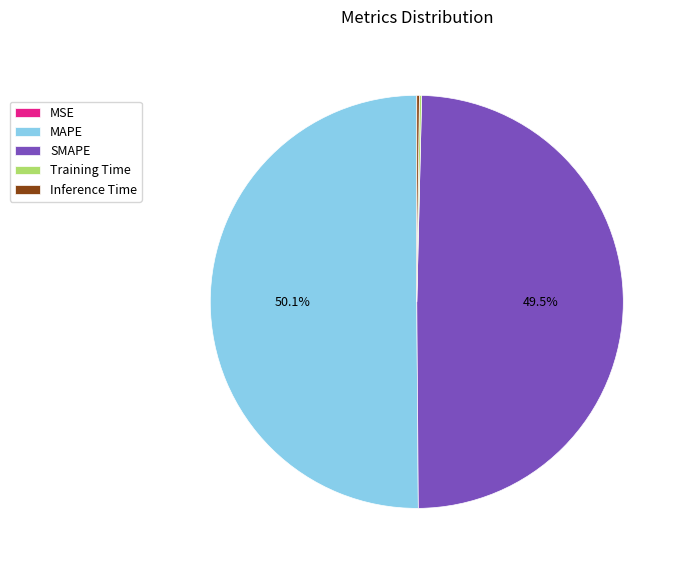

Which slice represents more than half of the pie?

MAPE